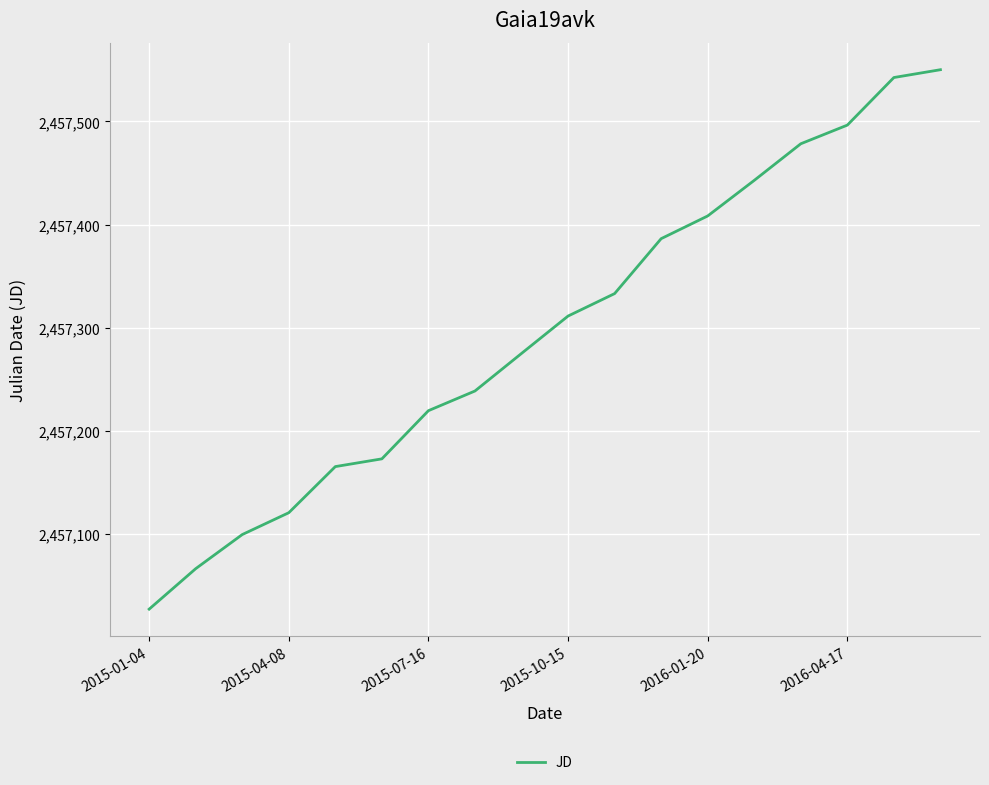

What is the difference between the maximum and minimum values?

522.8